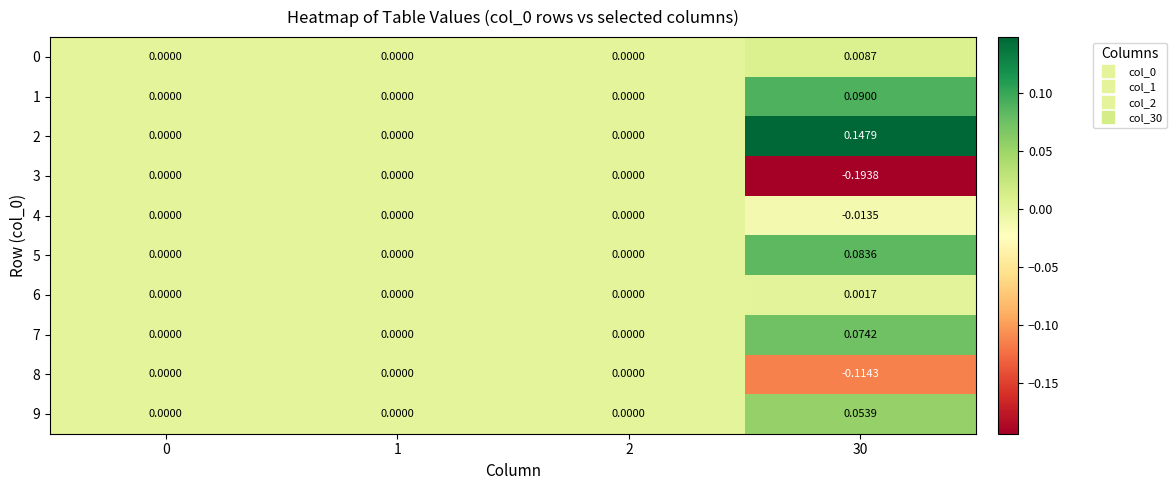

Reading left to right, transcribe all the data shown in this chart.

0: 0=0.0	1=0.0	2=0.0	30=0.0
1: 0=0.0	1=0.0	2=0.0	30=0.1
2: 0=0.0	1=0.0	2=0.0	30=0.1
3: 0=0.0	1=0.0	2=0.0	30=-0.2
4: 0=0.0	1=0.0	2=0.0	30=-0.0
5: 0=0.0	1=0.0	2=0.0	30=0.1
6: 0=0.0	1=0.0	2=0.0	30=0.0
7: 0=0.0	1=0.0	2=0.0	30=0.1
8: 0=0.0	1=0.0	2=0.0	30=-0.1
9: 0=0.0	1=0.0	2=0.0	30=0.1